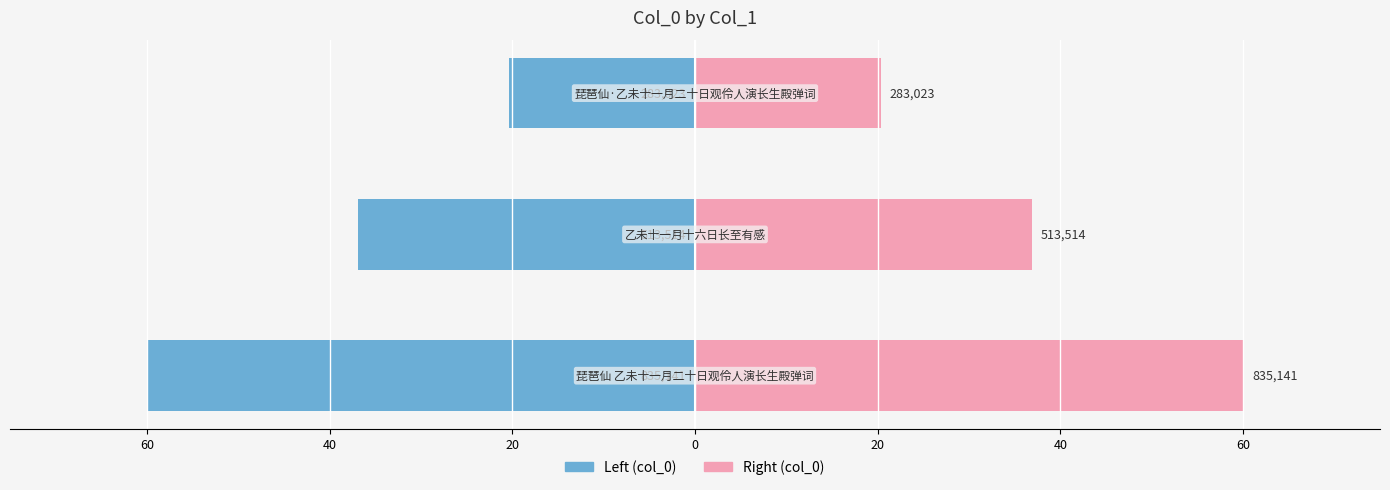

Rank the series by their maximum value, from highest to lowest.

col_0 (right), col_0 (left)